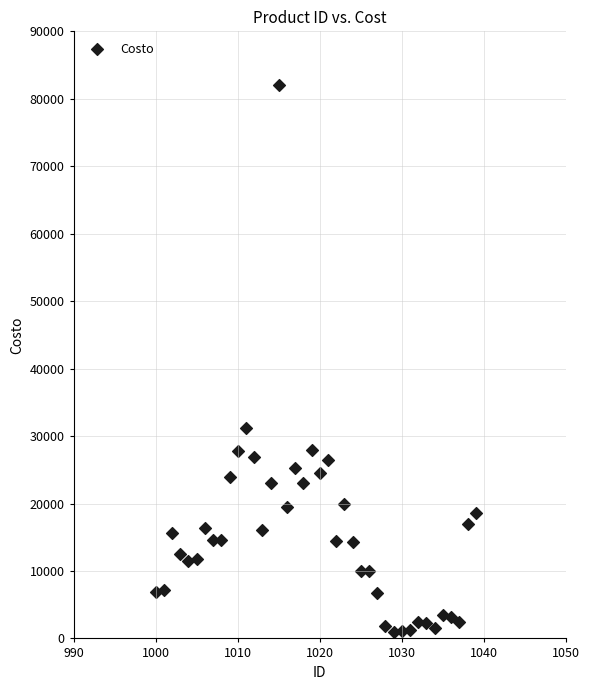

What is the range of Y values (max minus min)?

80995.0